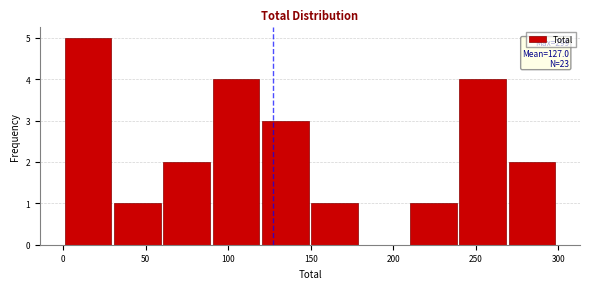

Which range on the x-axis has the tallest bar?

0 to 30